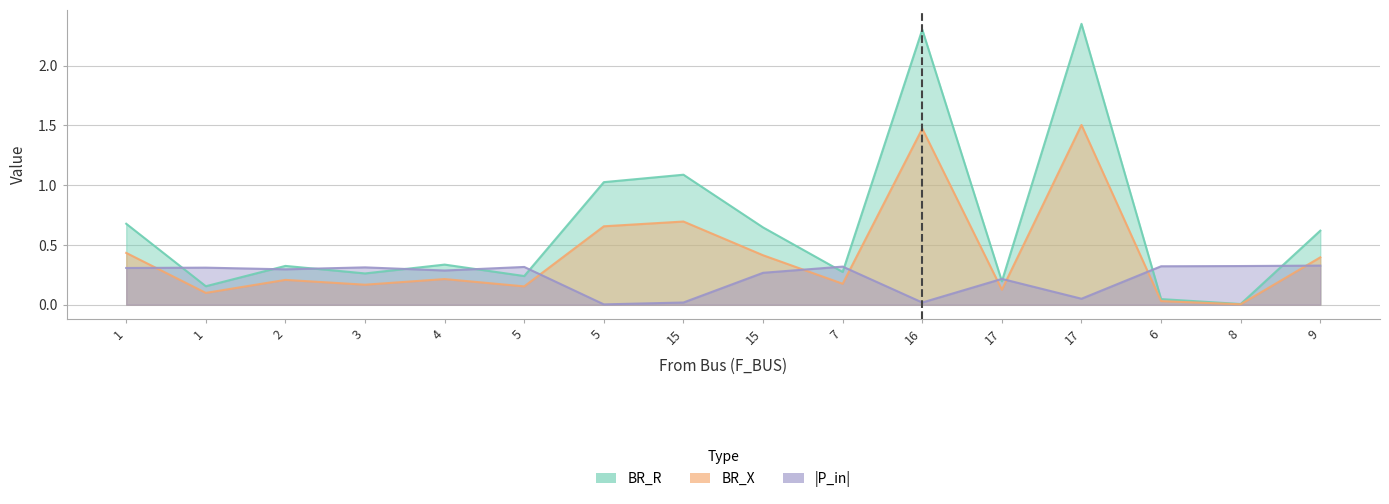

What is the difference between the highest and lowest values at 1?

0.2